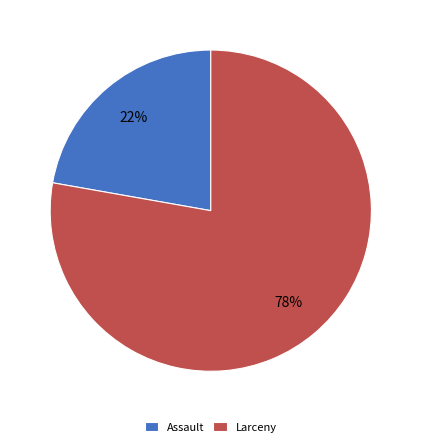

To the nearest percent, what is the difference between the largest and smallest slice percentages?

56%